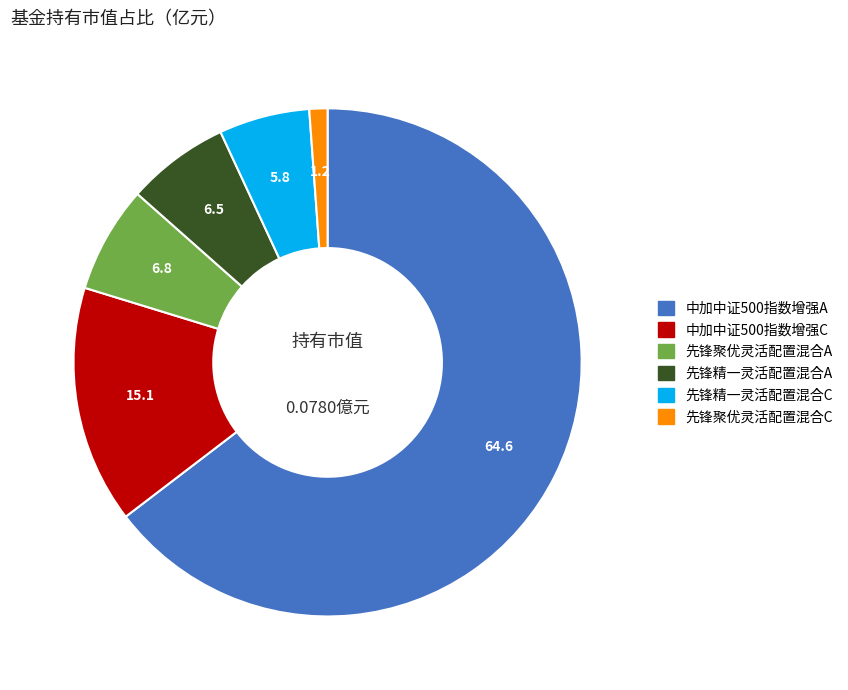

Does any single category account for the majority?

Yes